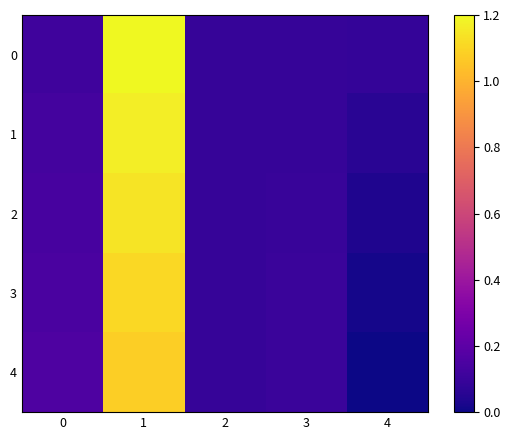

Reading left to right, transcribe all the data shown in this chart.

0: 0=0.1	1=1.2	2=0.1	3=0.1	4=0.1
1: 0=0.1	1=1.2	2=0.1	3=0.1	4=0.1
2: 0=0.1	1=1.1	2=0.1	3=0.1	4=0.0
3: 0=0.1	1=1.1	2=0.1	3=0.1	4=0.0
4: 0=0.2	1=1.1	2=0.1	3=0.1	4=0.0